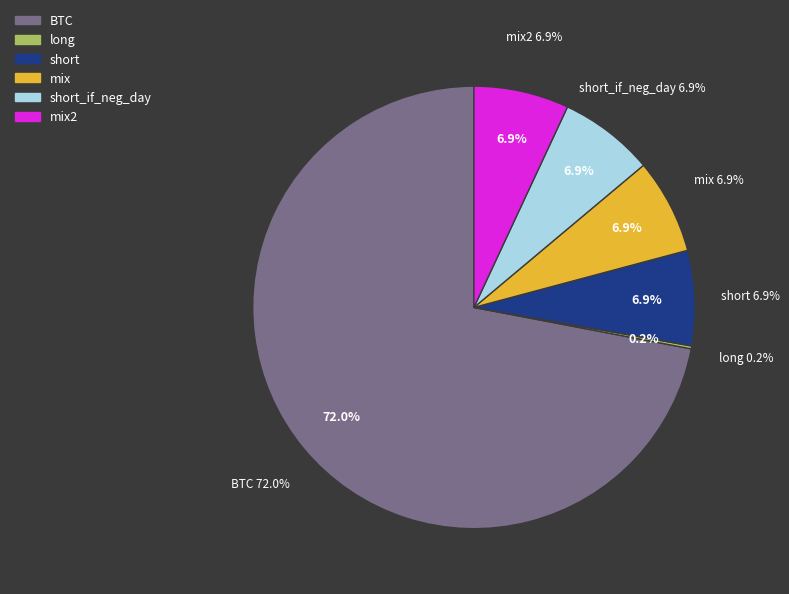

To the nearest percent, what portion does mix represent?

7%